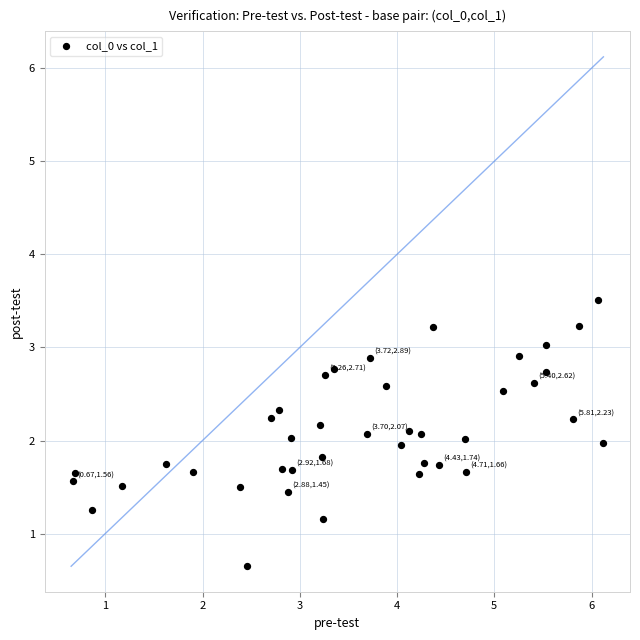

What is the range of Y values (max minus min)?

2.9